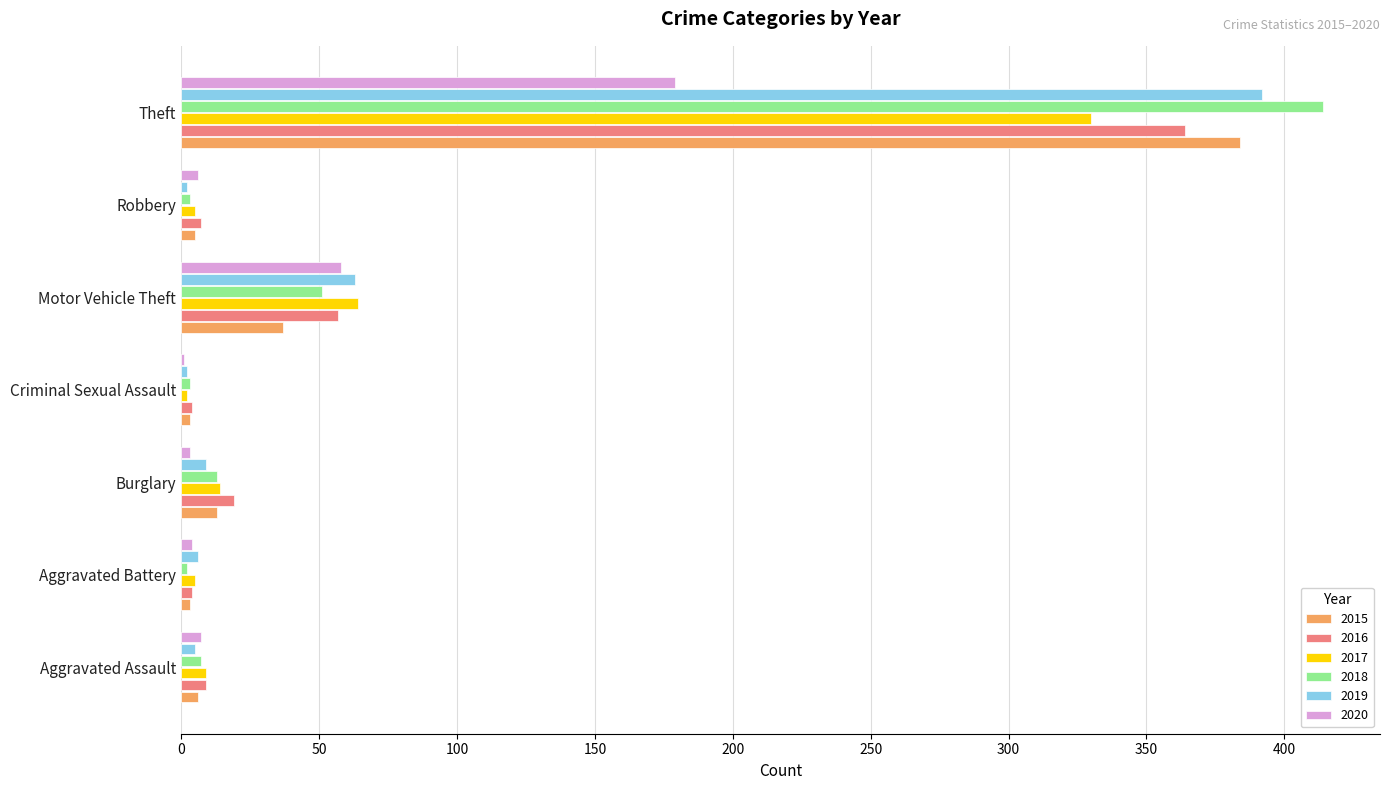

At which label does 2017 reach its peak?

Theft